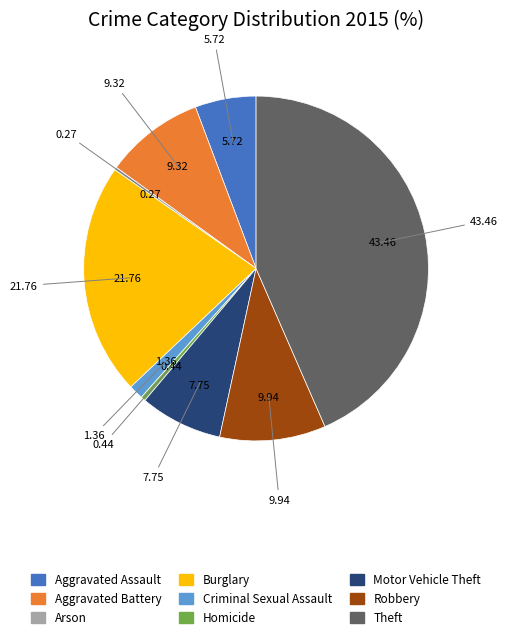

Is the sum of Aggravated Battery and Burglary greater than half?

No